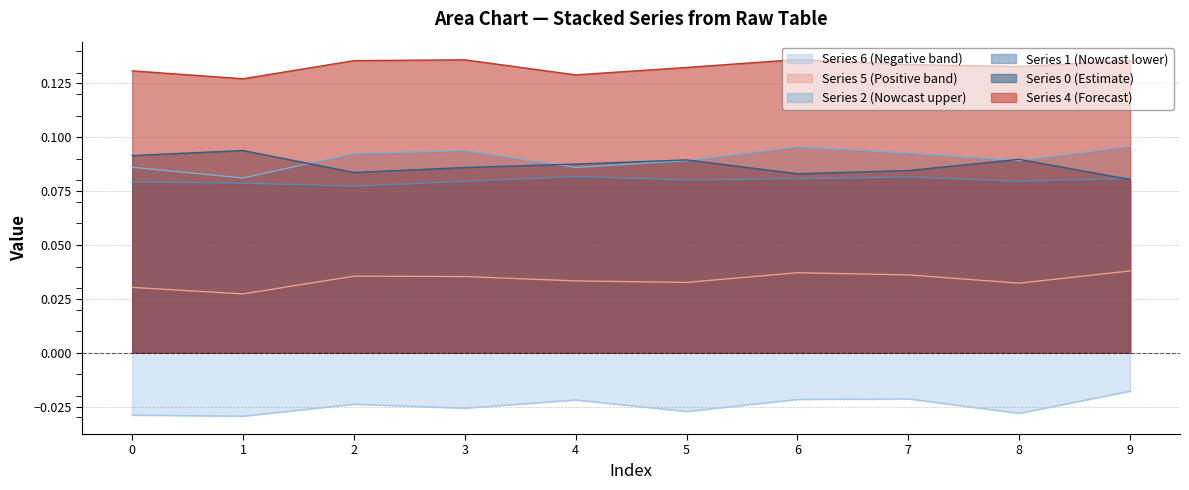

How many lines are shown in the chart?

6